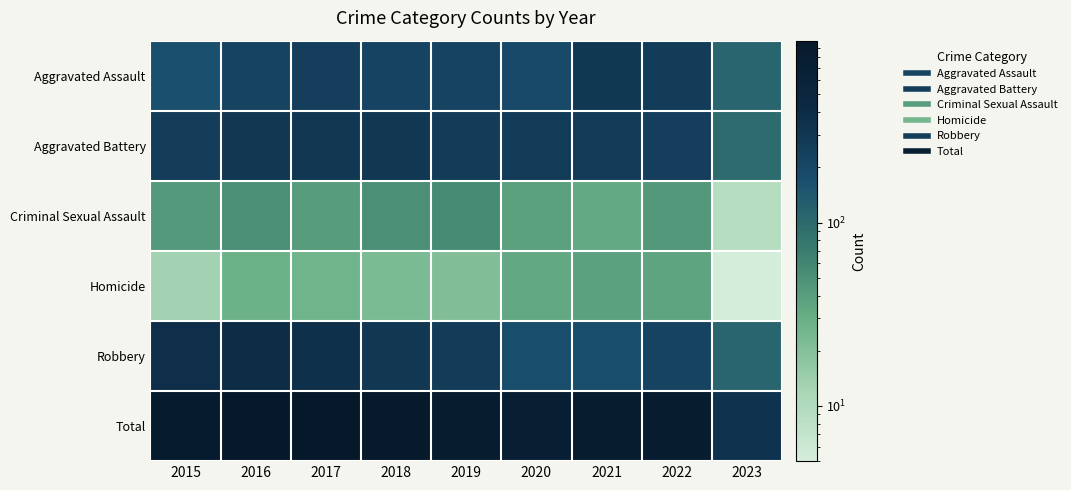

Which series has the largest range (max minus min)?

Total